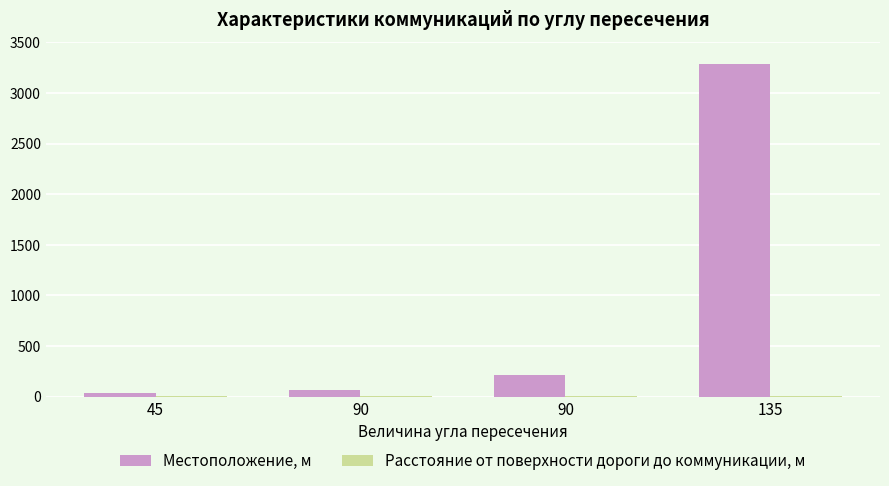

Where is Расстояние от поверхности дороги до коммуникации, м nearest to the value 7?

45